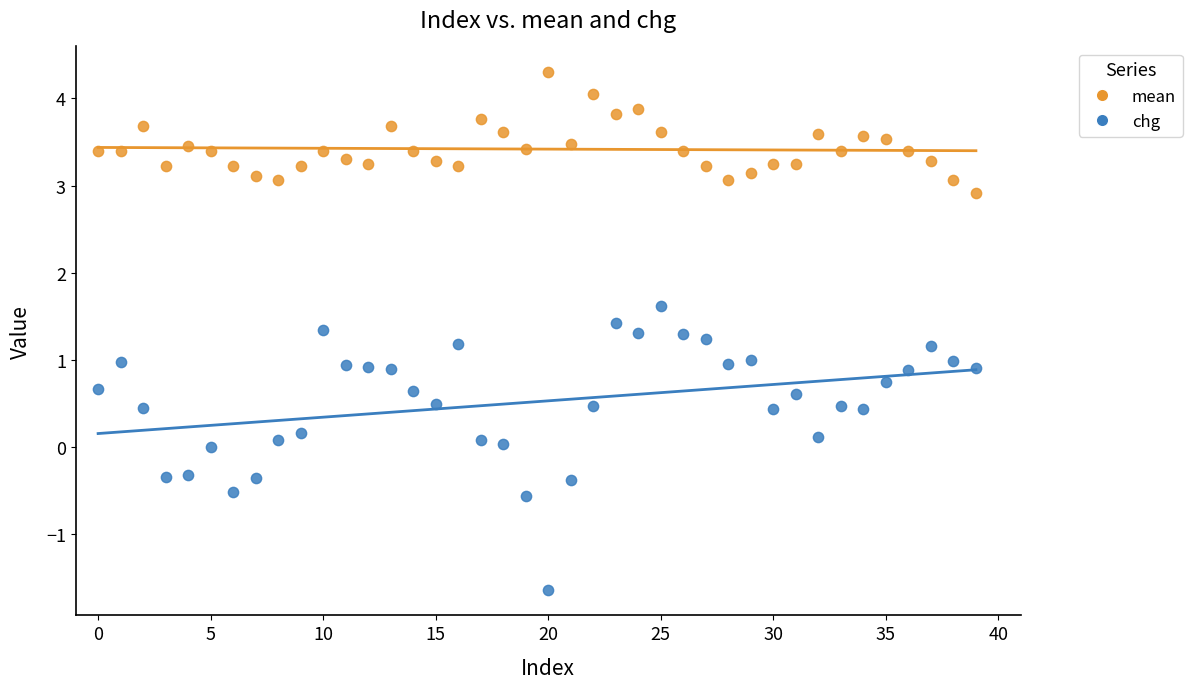

Which series reaches the maximum Y coordinate?

mean